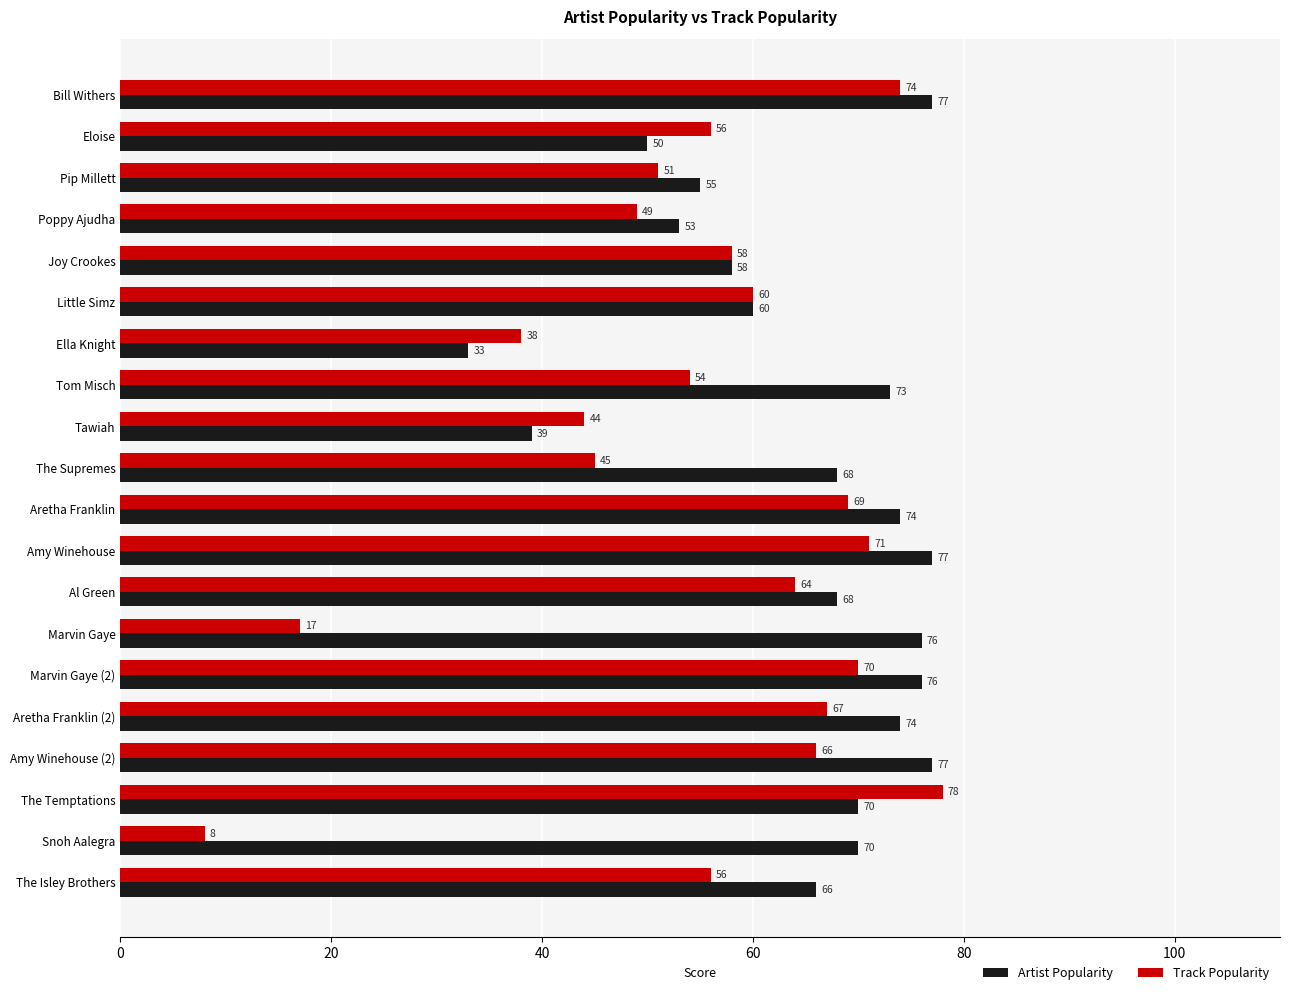

At which label does Track Popularity reach its peak?

The Temptations